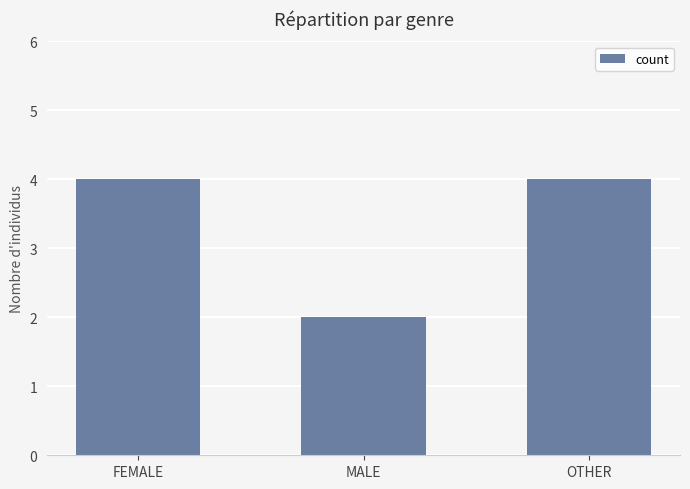

What is the difference between the second highest and minimum values?

2